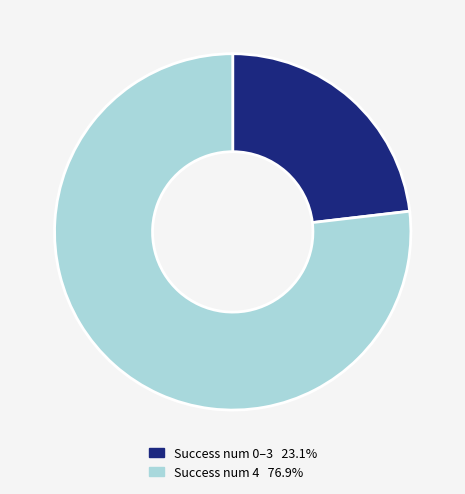

Is there a majority slice in this chart?

Yes